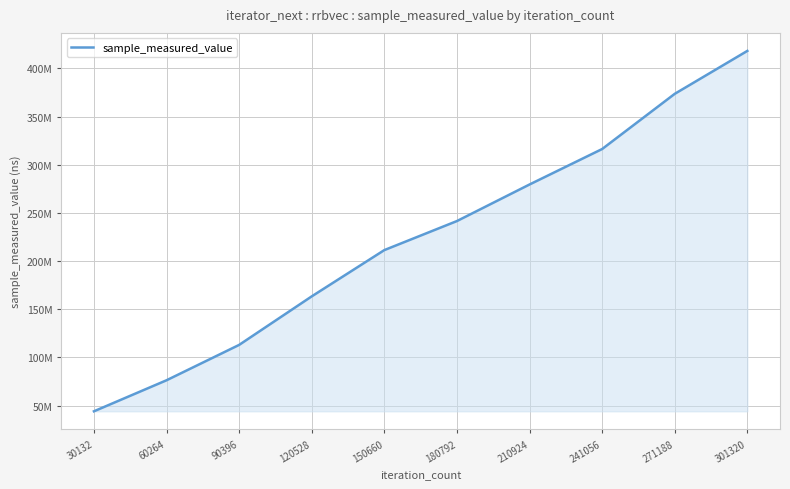

What is the difference between the values at 150660 and 60264?

135117432